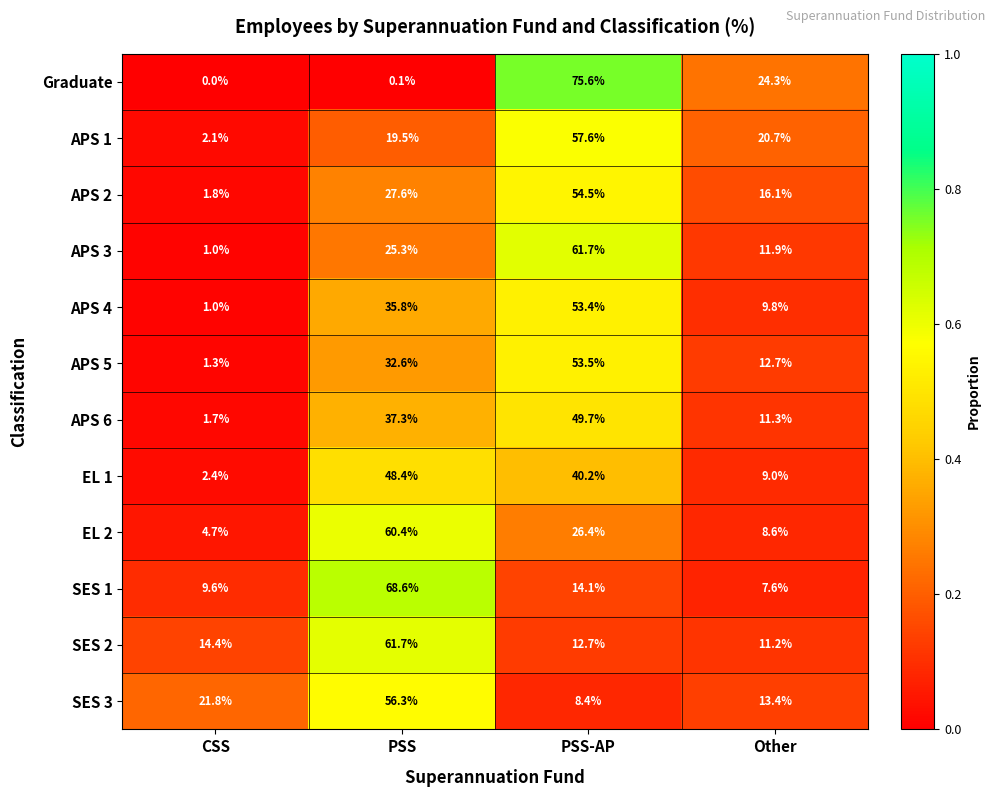

What is the difference between the highest and lowest values at PSS-AP?

67.2